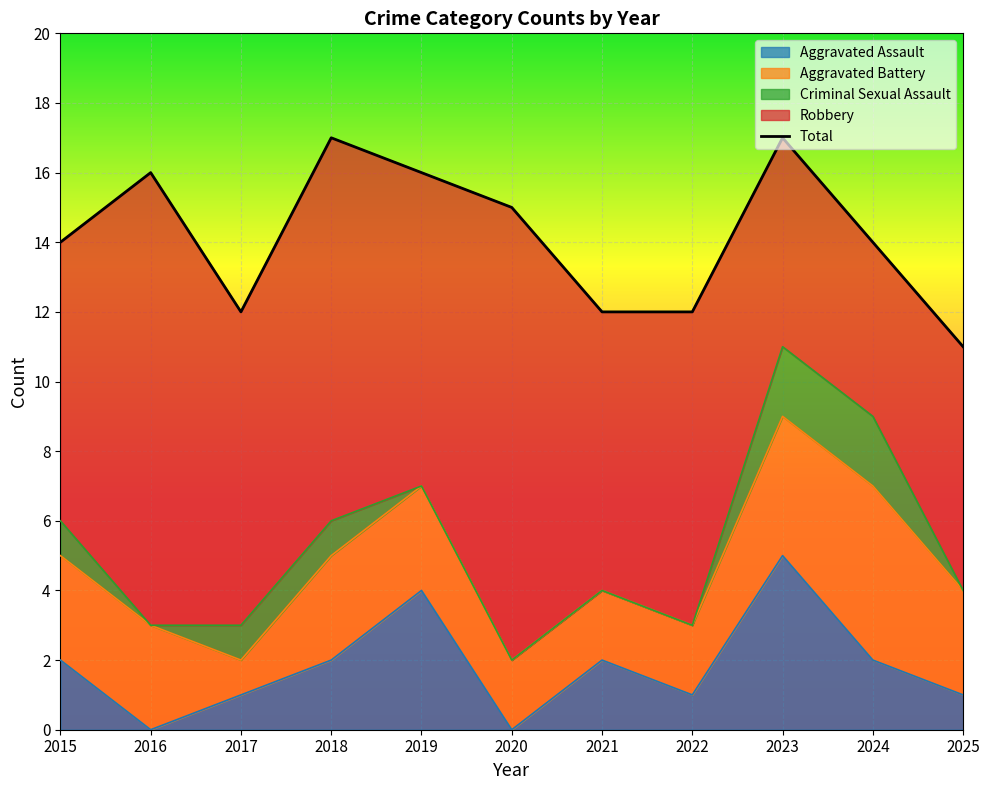

What is the value of the 5th point from the left?

16